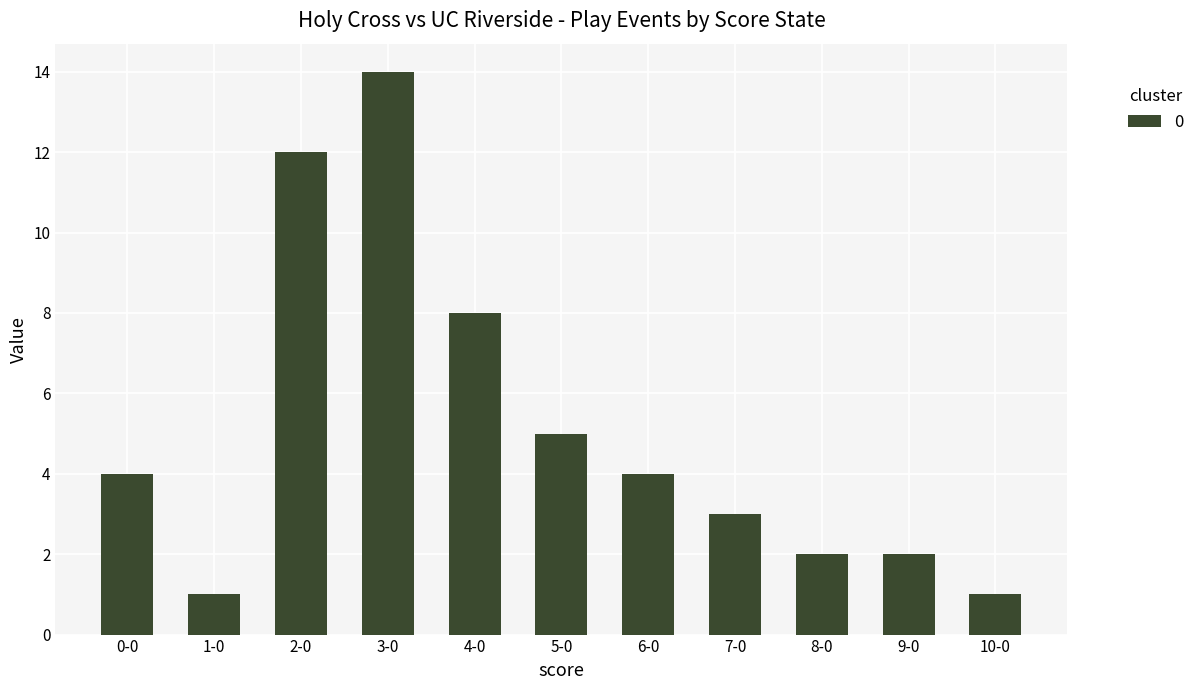

The chart shows a value of 3 at 7-0. True or false?

True